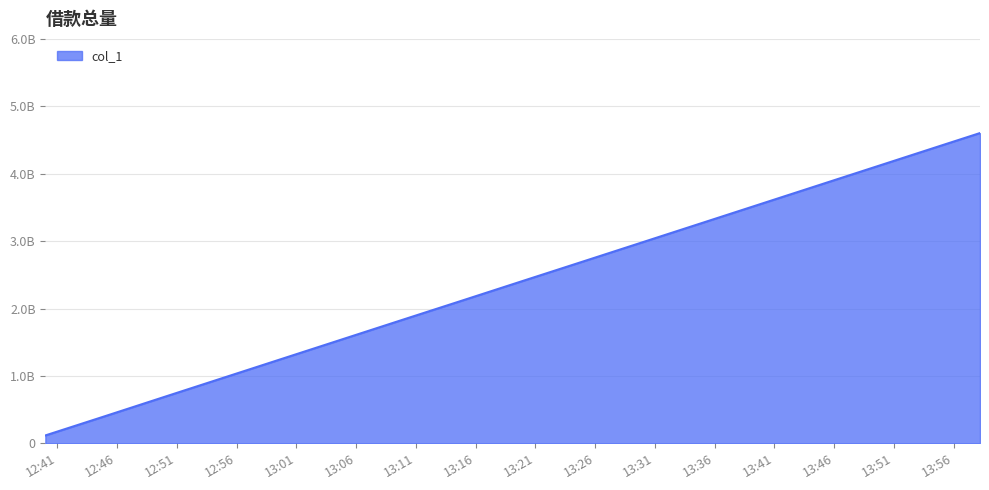

Is this an area chart (filled region under the line)?

Yes